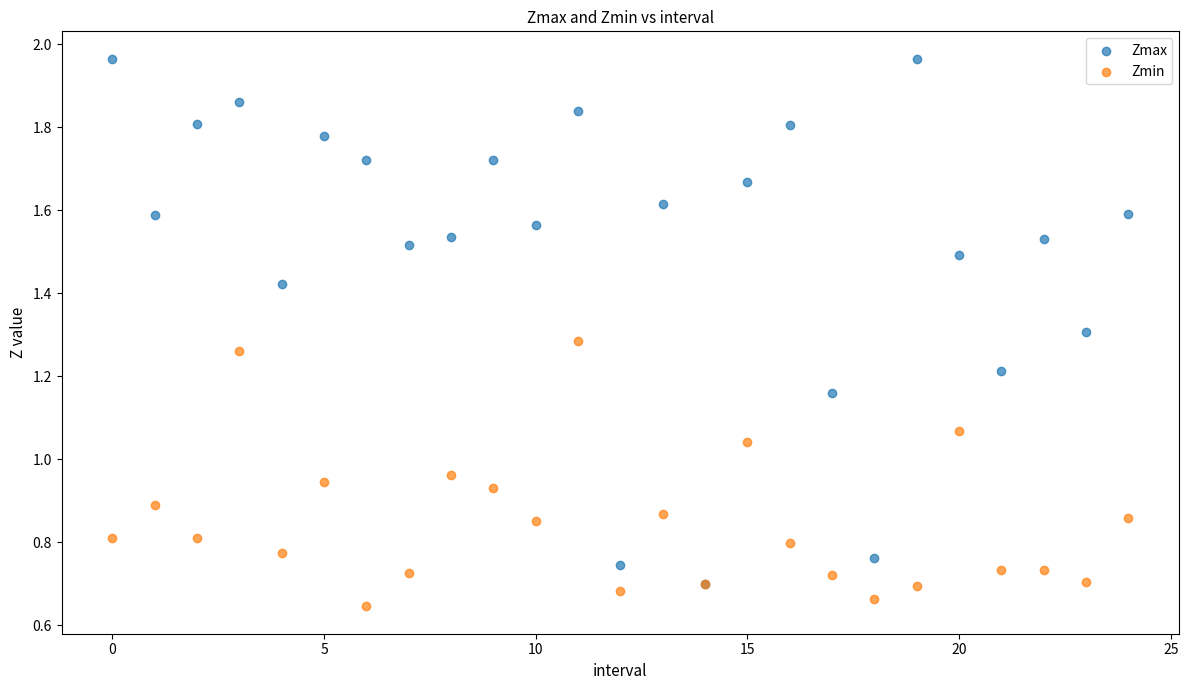

Which series has the largest Y range (max minus min)?

Zmax